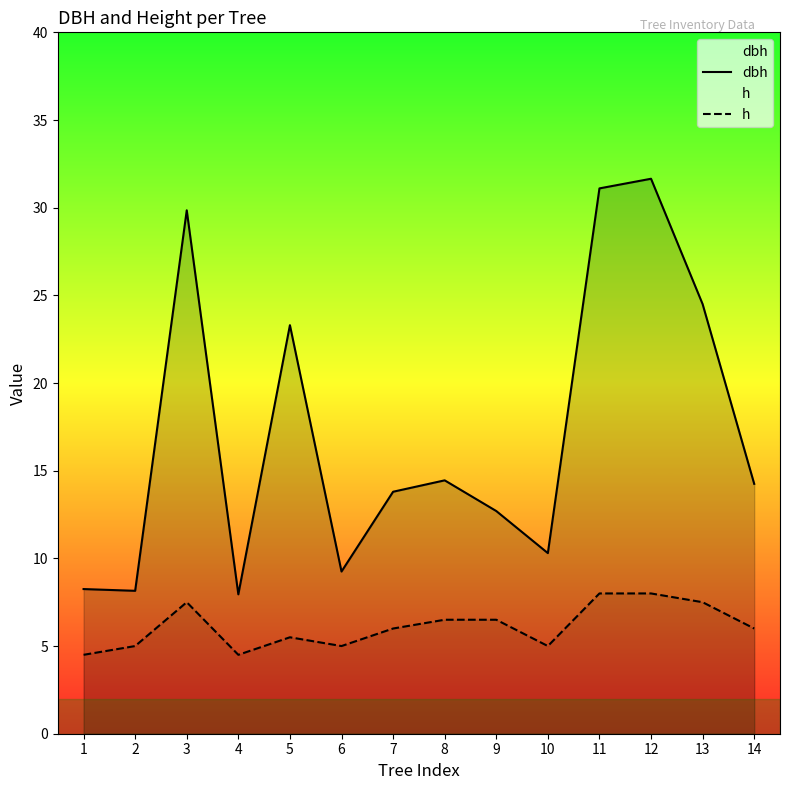

True or false: dbh and h cross at least once.

False